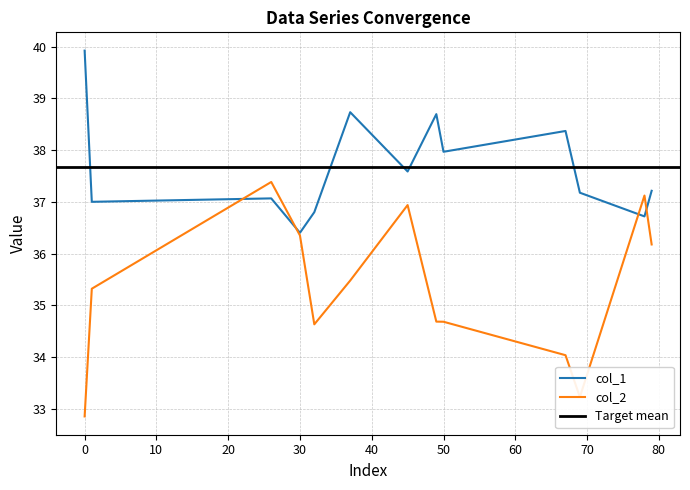

At how many categories does at least one series exceed 33?

13